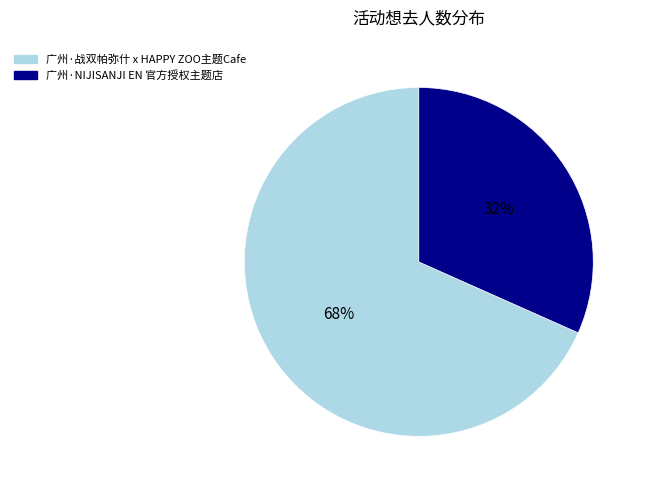

Which category has the smallest portion of the pie?

广州·NIJISANJI EN 官方授权主题店